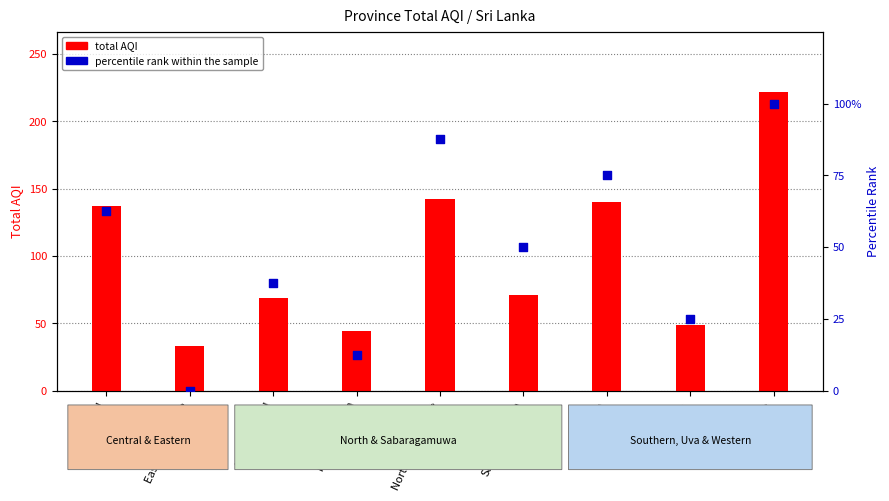

At which category is the sum across all series the highest?

Western